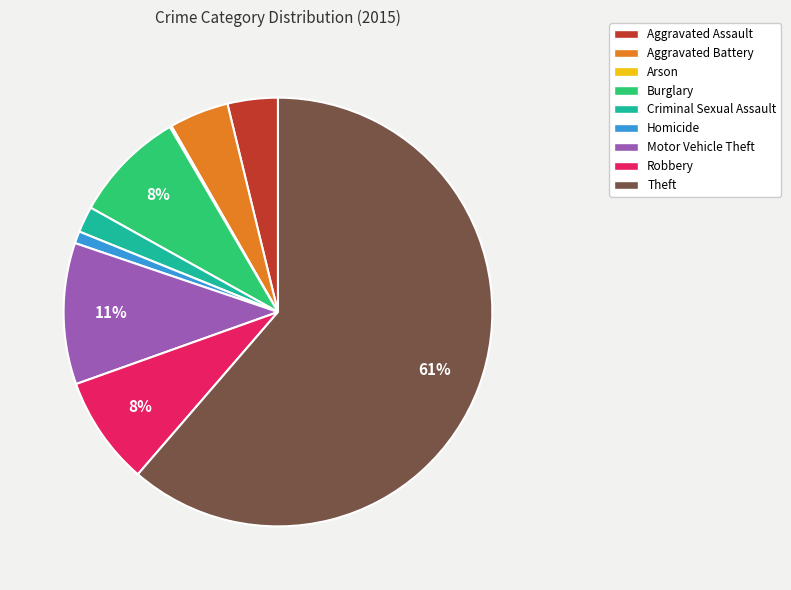

What is the majority slice?

Theft